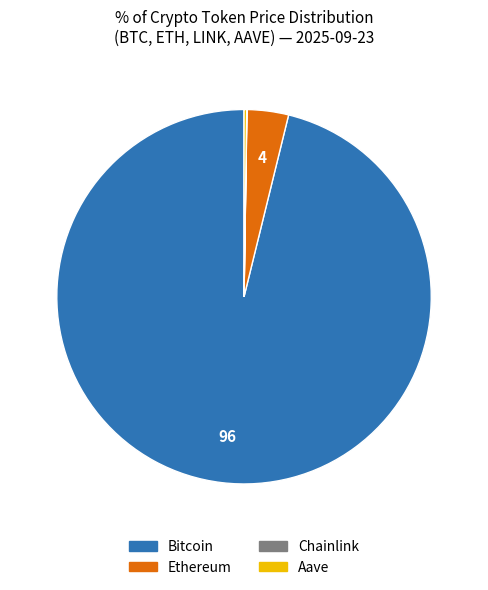

Do Bitcoin and Ethereum together represent more than half of the pie?

Yes